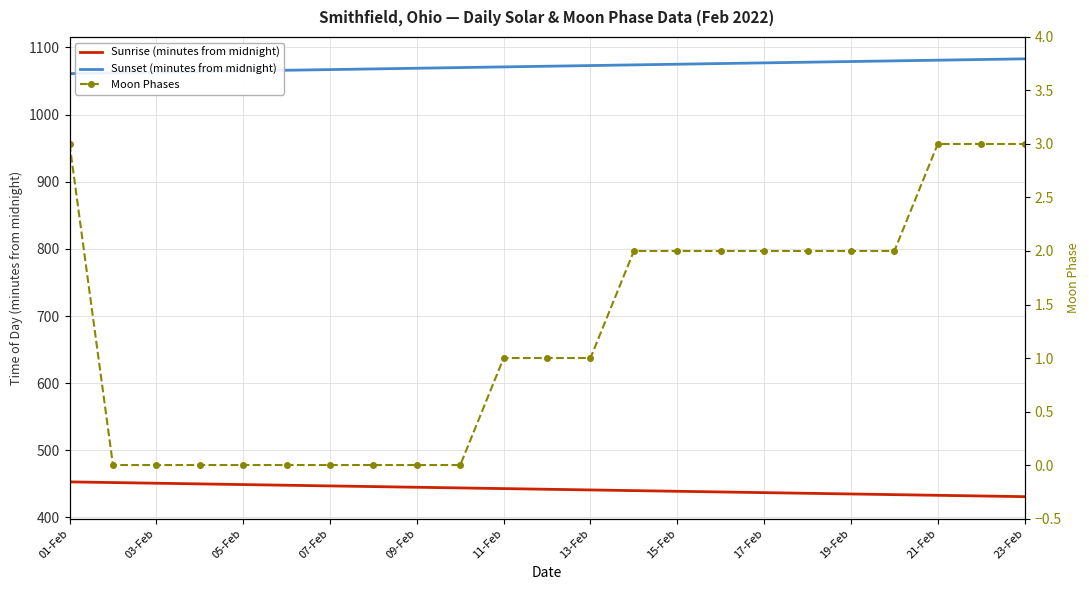

What is the sum of all Sunset (minutes from midnight) values?

24656